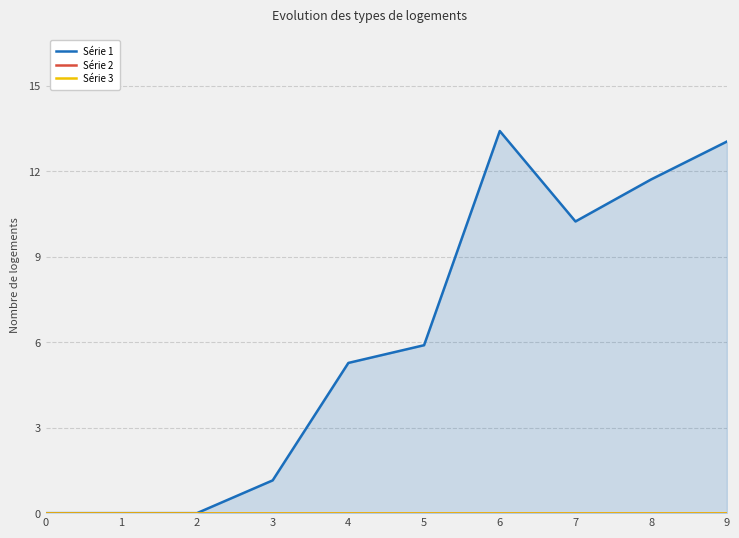

Between 2 and 5, which series saw the biggest shift?

Série 1